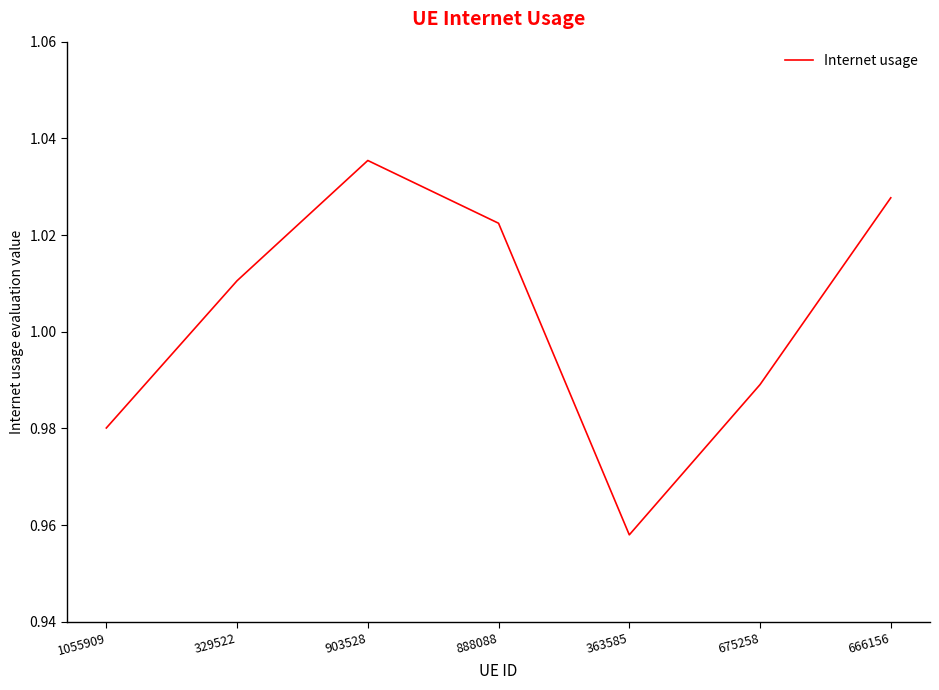

Which label corresponds to the largest value in the chart?

903528